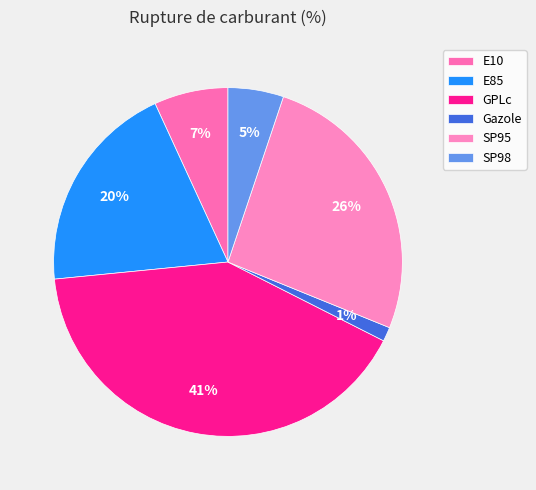

What is the total percentage of E85 and E10?

26.6%